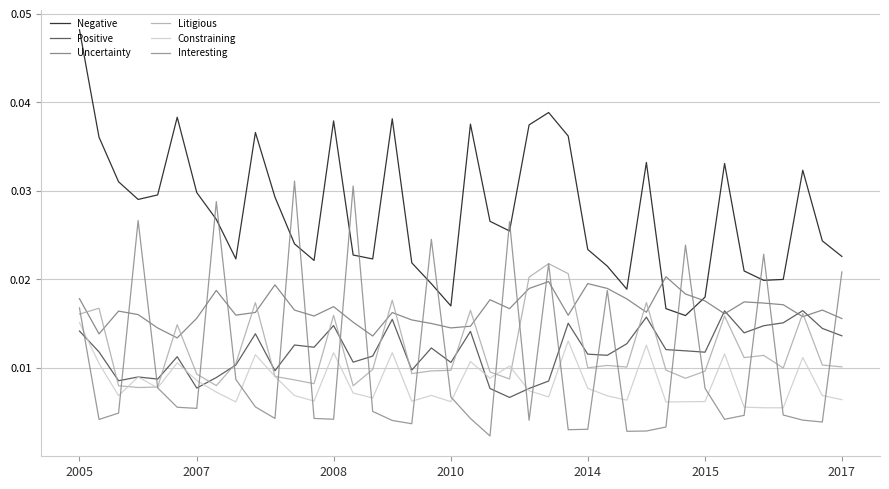

How many lines are shown in the chart?

6